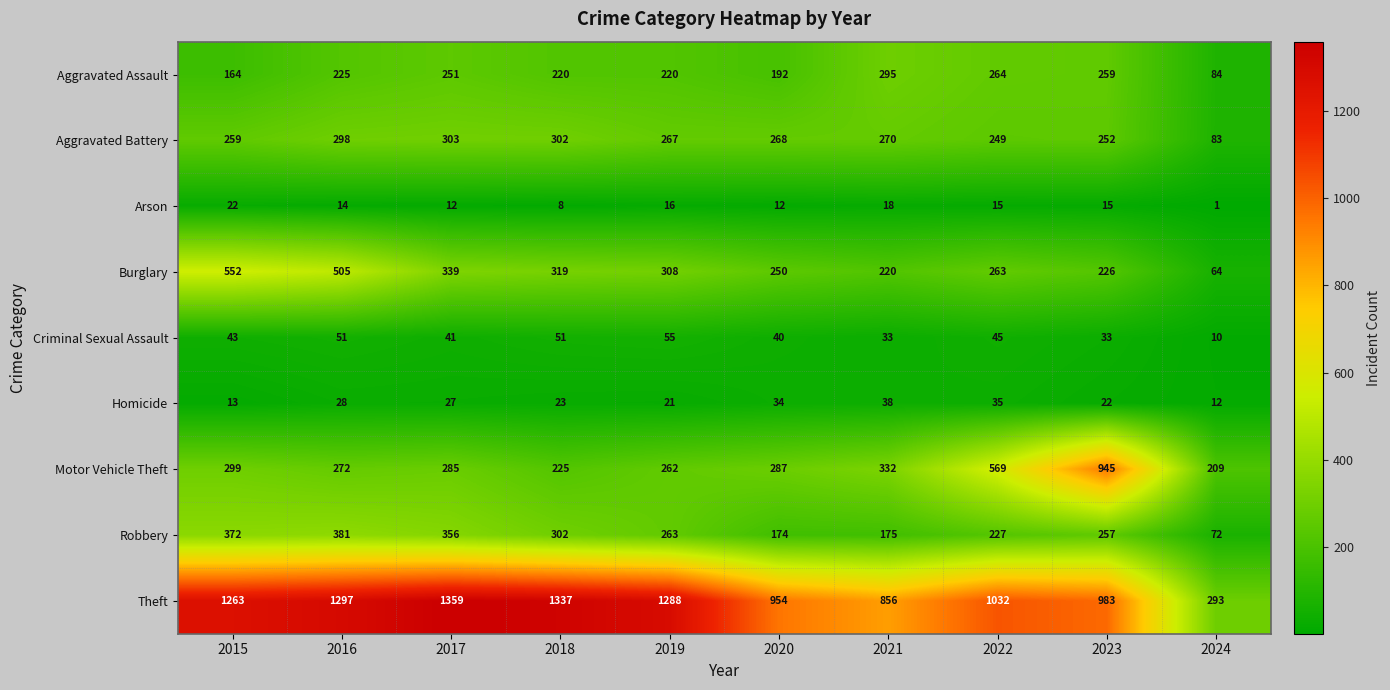

Rank the series by their maximum value, from lowest to highest.

Arson, Homicide, Criminal Sexual Assault, Aggravated Assault, Aggravated Battery, Robbery, Burglary, Motor Vehicle Theft, Theft